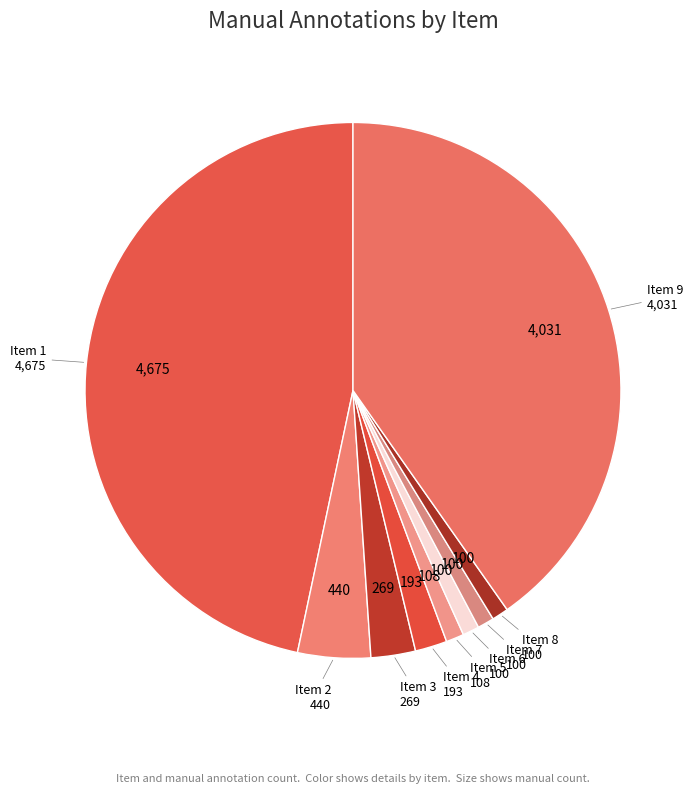

Which category has the biggest portion of the pie?

Item 1